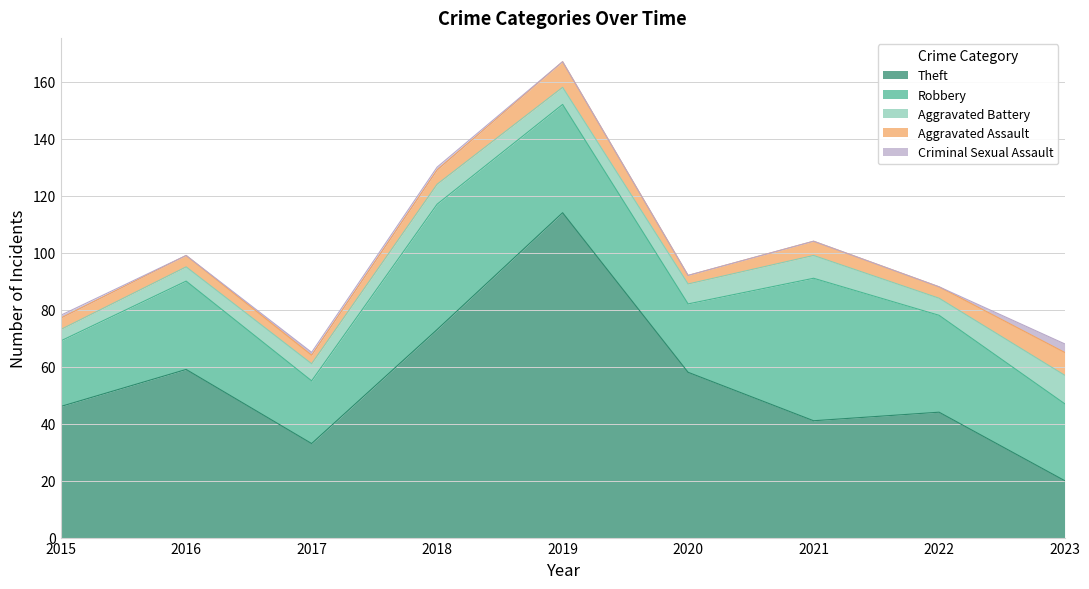

Where is Theft nearest to the value 67?

2018